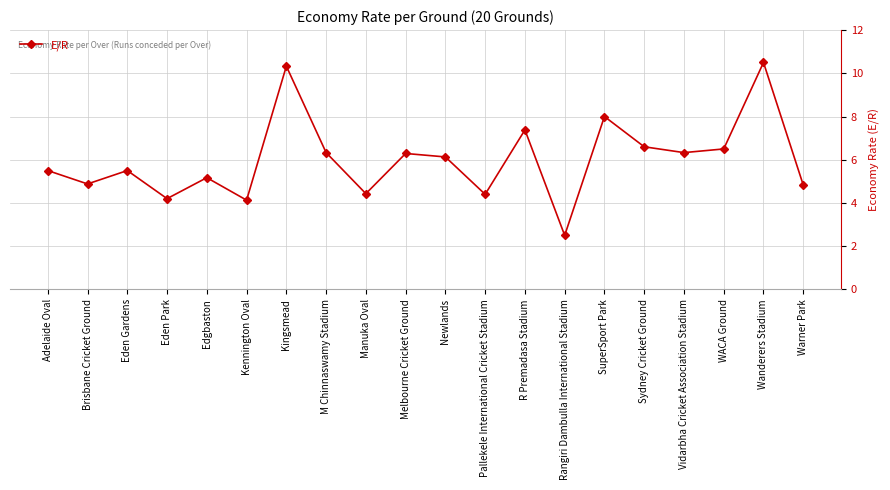

Read the value at Adelaide Oval.

5.5